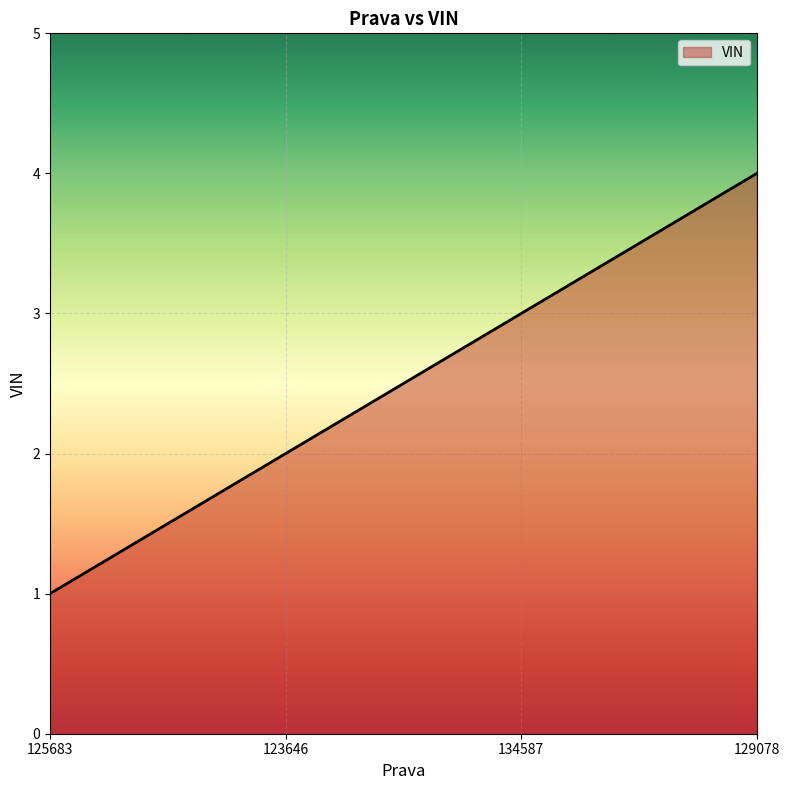

Reading left to right, transcribe all the data shown in this chart.

1	2	3	4